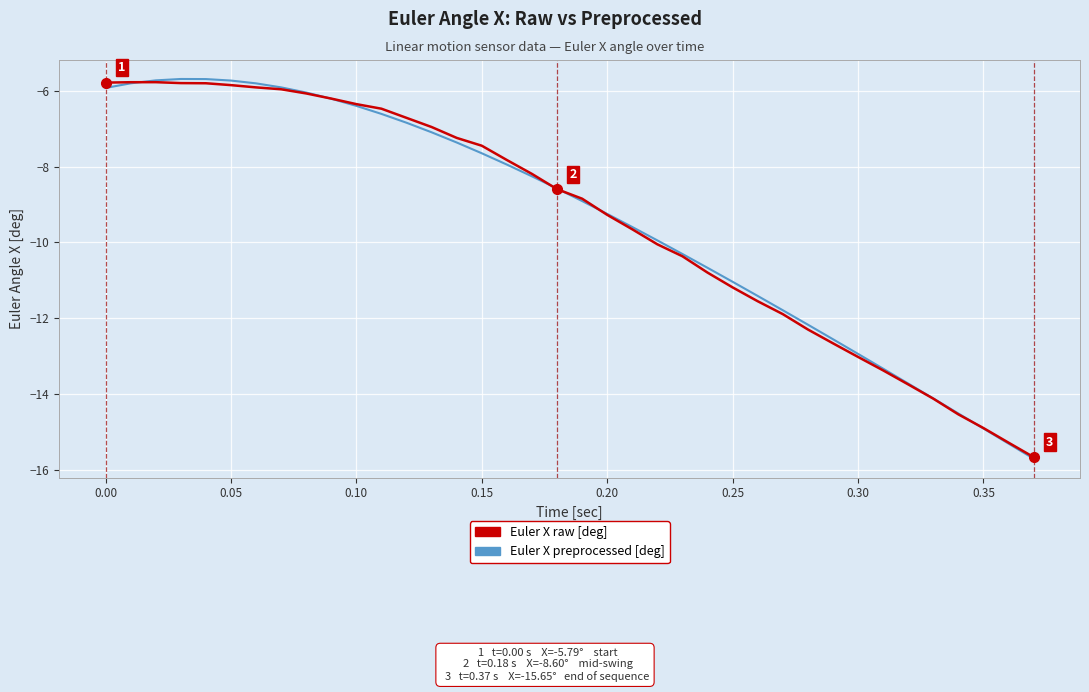

What is the minimum value shown in the chart?

-15.7